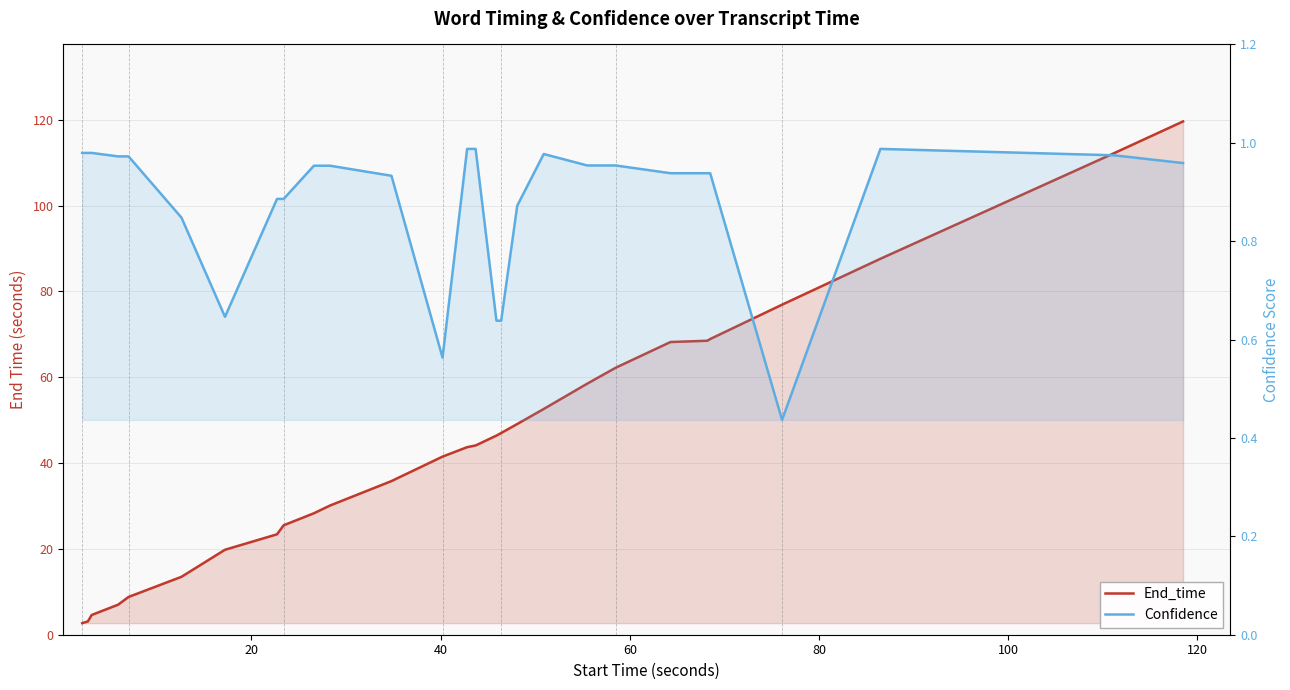

Reading right to left, list all the values displayed in this chart.

End_time: 119.6	112.2	87.6	76.9	68.9	68.5	68.2	62.2	58.5	52.6	49.1	47.0	46.4	44.1	43.7	41.5	35.8	30.1	28.3	25.5	23.4	19.8	13.5	8.8	7.0	4.6	3.1	2.7
Confidence: 1.0	1.0	1.0	0.4	0.9	0.9	0.9	1.0	1.0	1.0	0.9	0.6	0.6	1.0	1.0	0.6	0.9	1.0	1.0	0.9	0.9	0.6	0.8	1.0	1.0	1.0	1.0	1.0